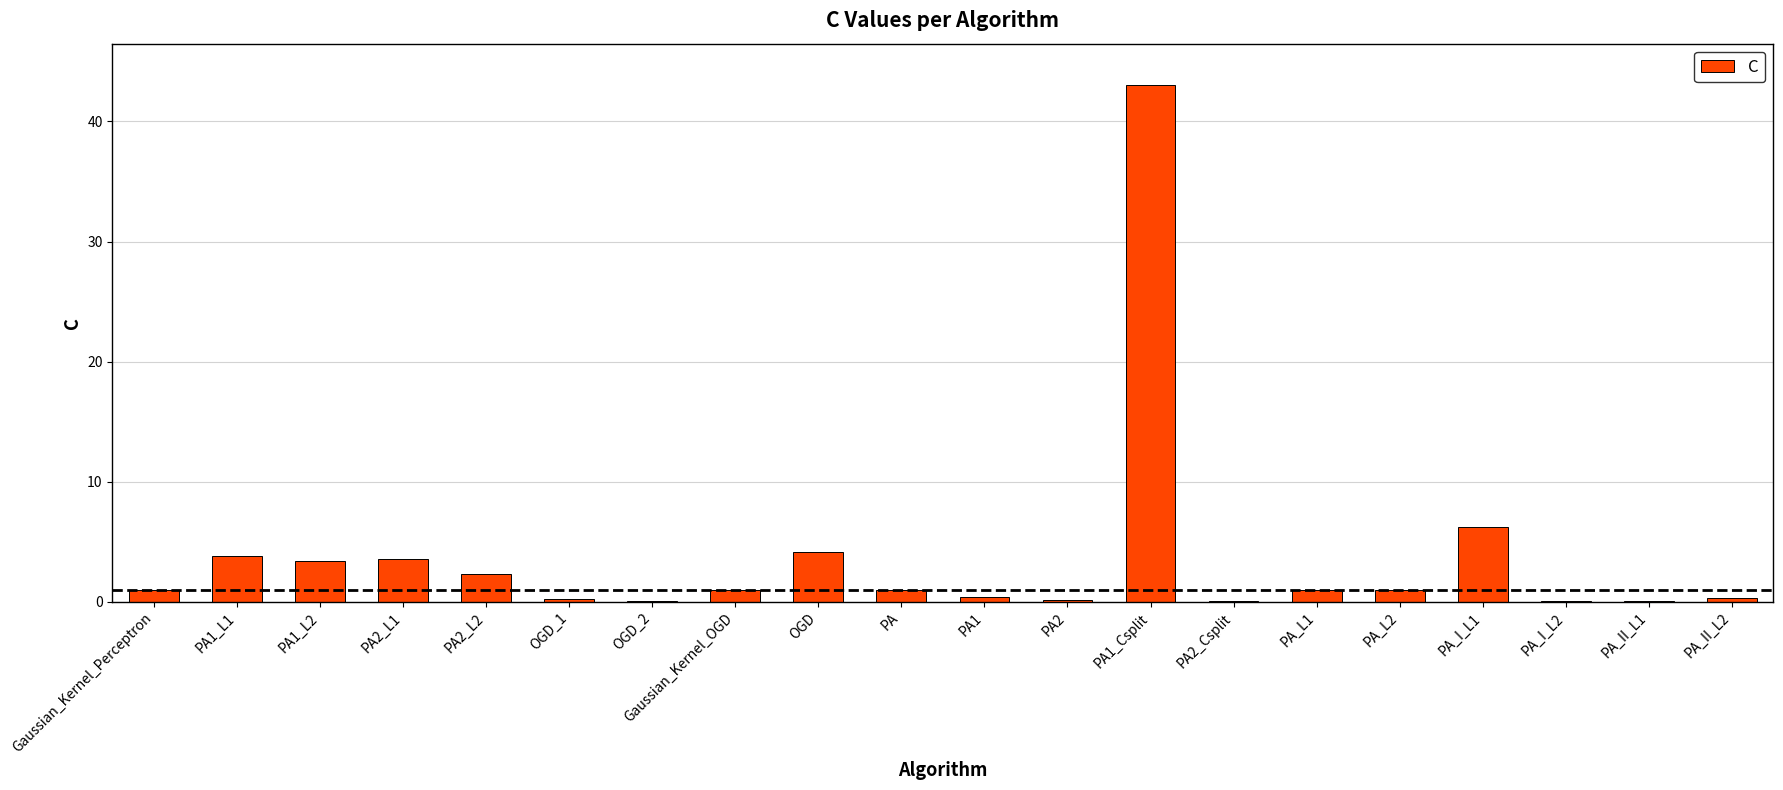

Is it true that the value at Gaussian_Kernel_OGD is 1.0?

True